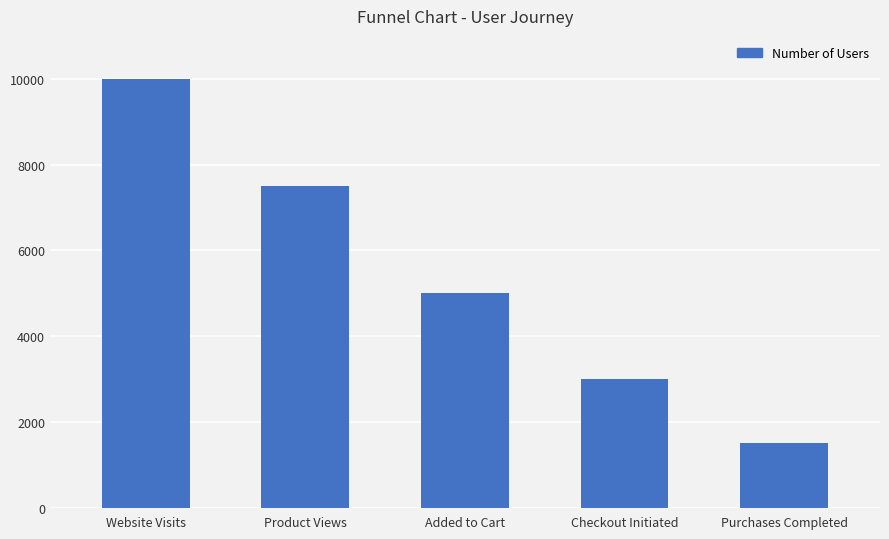

How many series are shown in this chart?

1